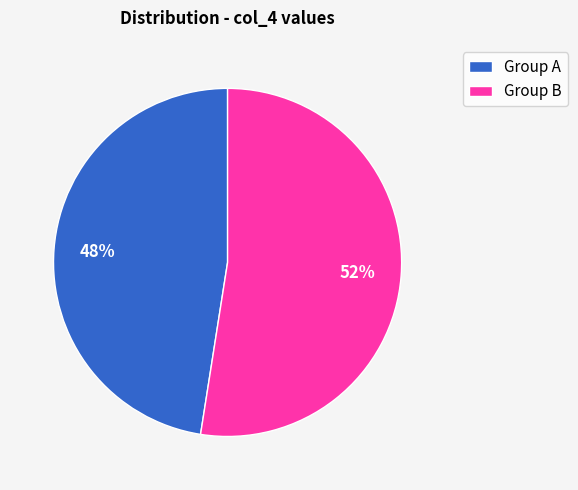

Which has a higher value, Group B or Group A?

Group B